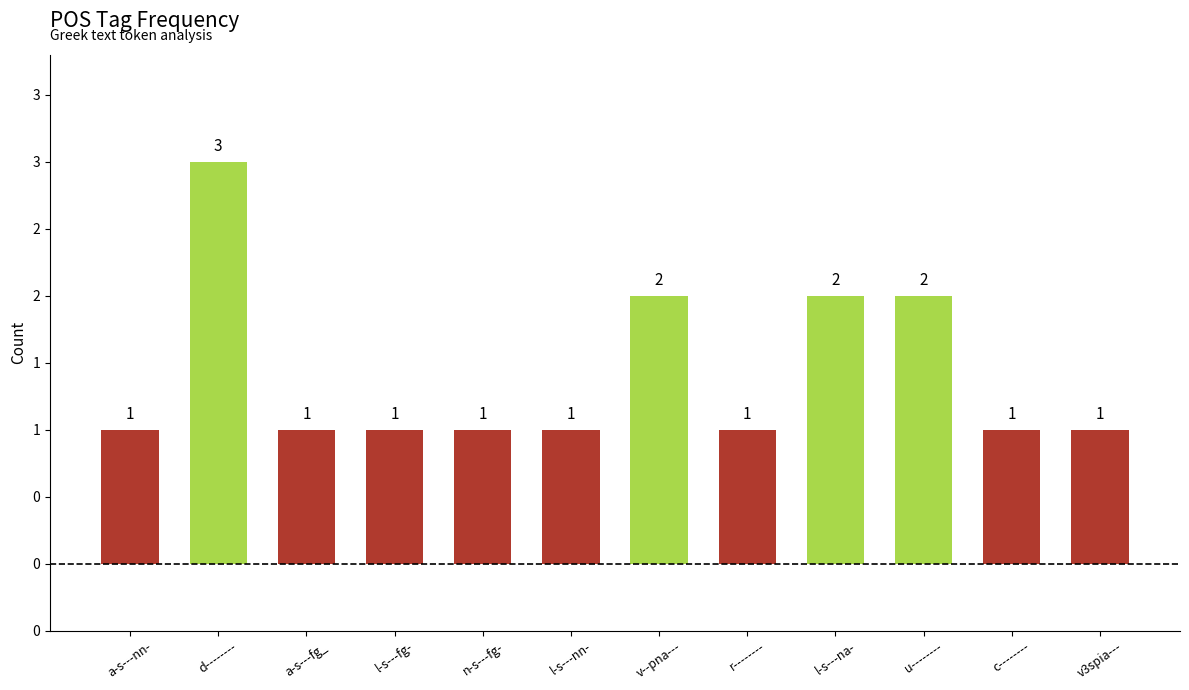

Does the chart contain any negative values?

No